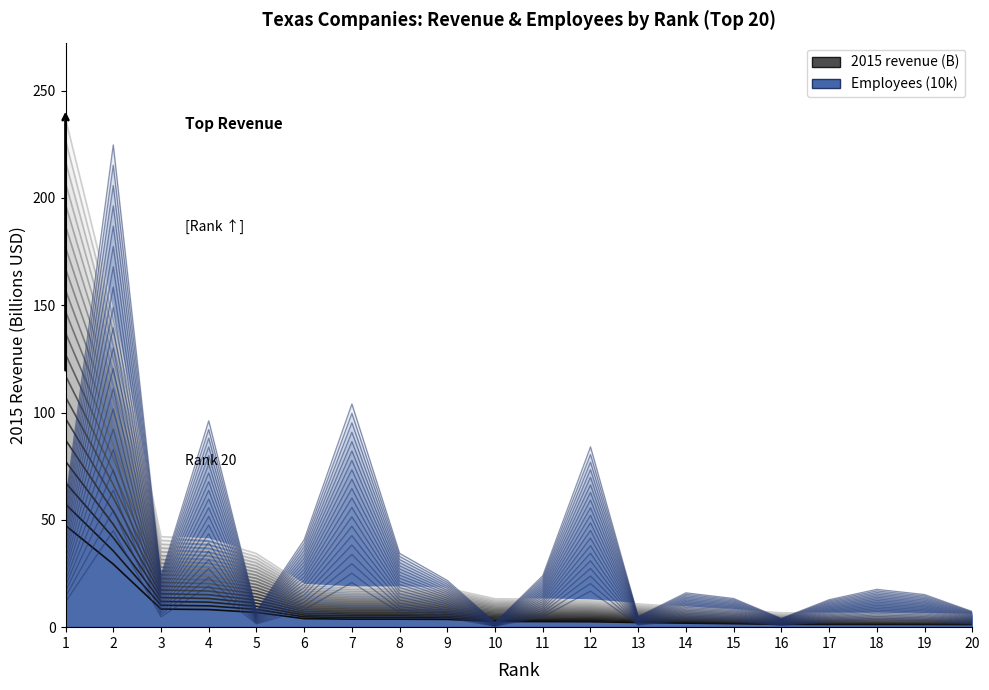

Read the Employees (10k) value at 7.

33.9